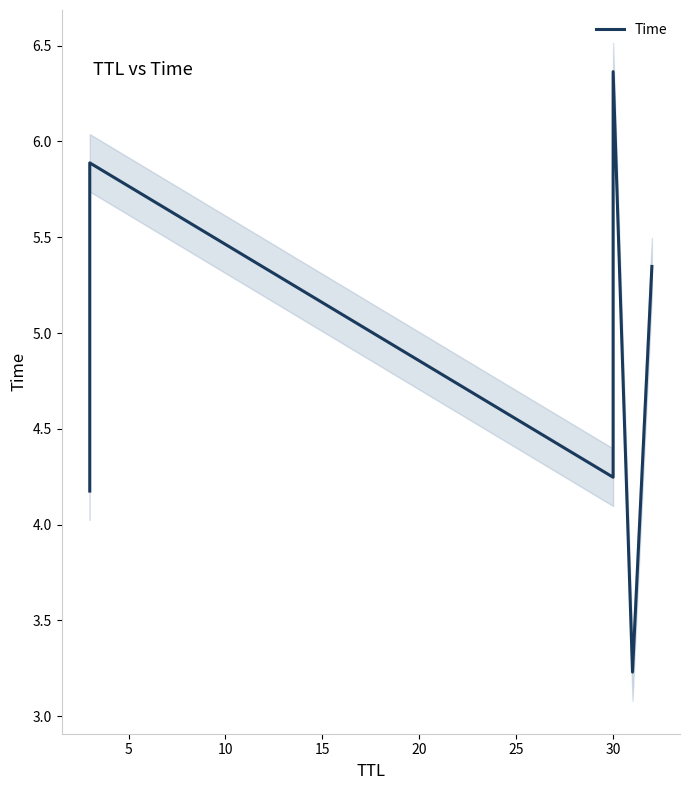

What is the greatest value displayed?

6.4